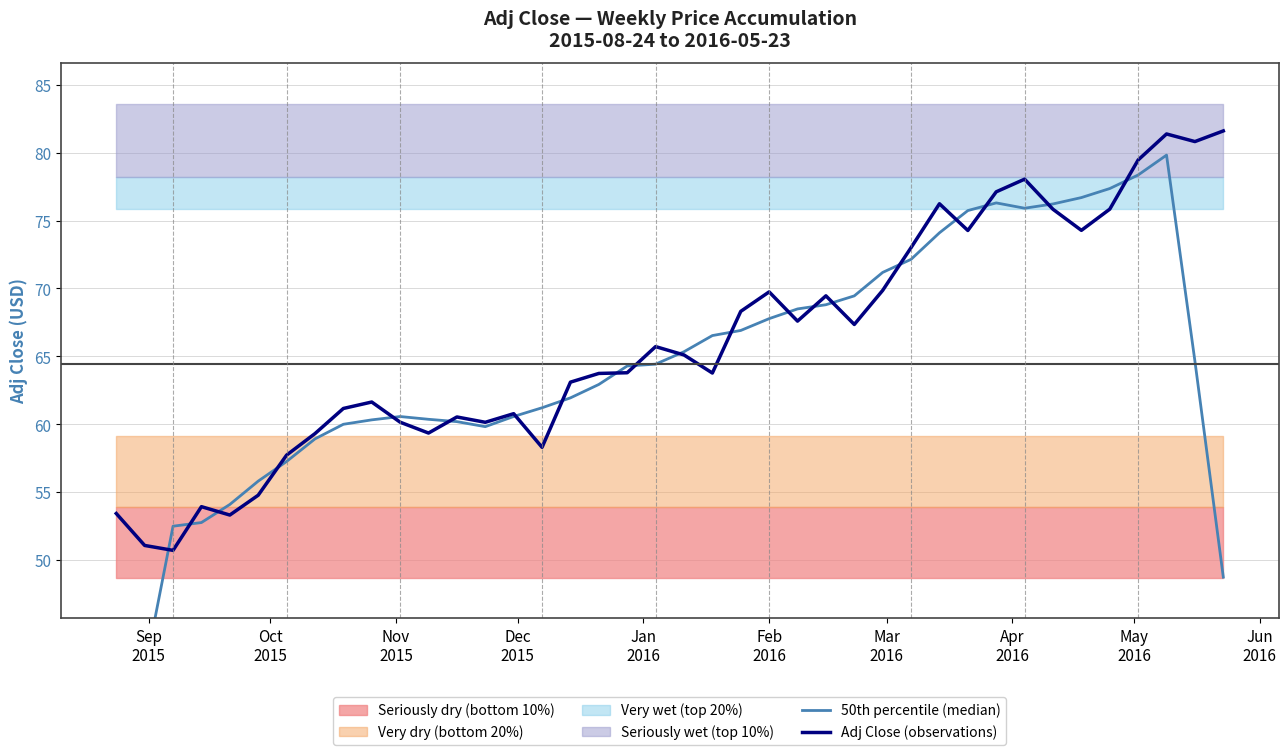

How many times do 50th percentile (median) and Adj Close (observations) cross each other?

20